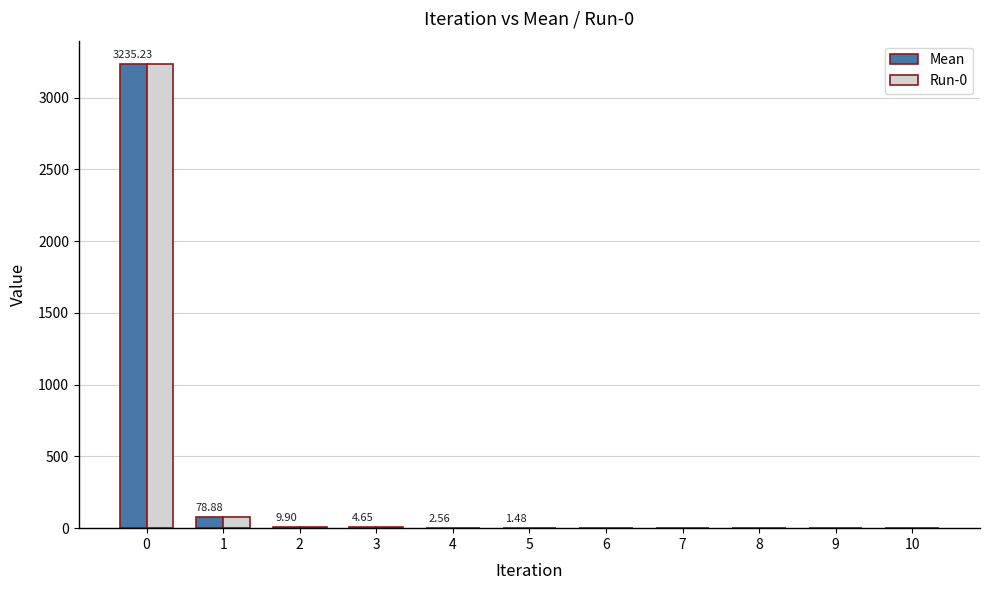

Which series changed the most between 1 and 6?

Mean